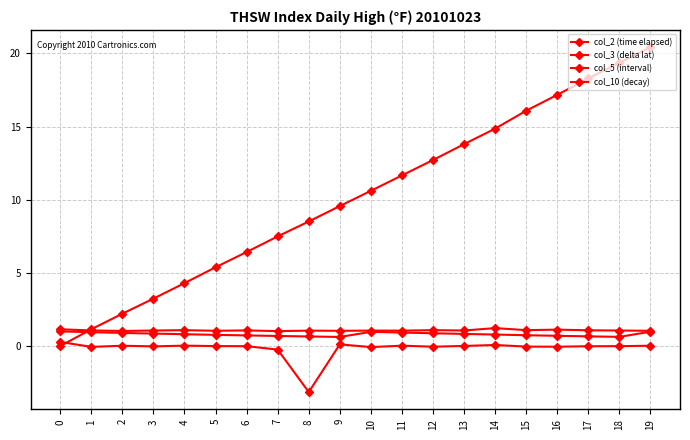

How many lines are shown in the chart?

4